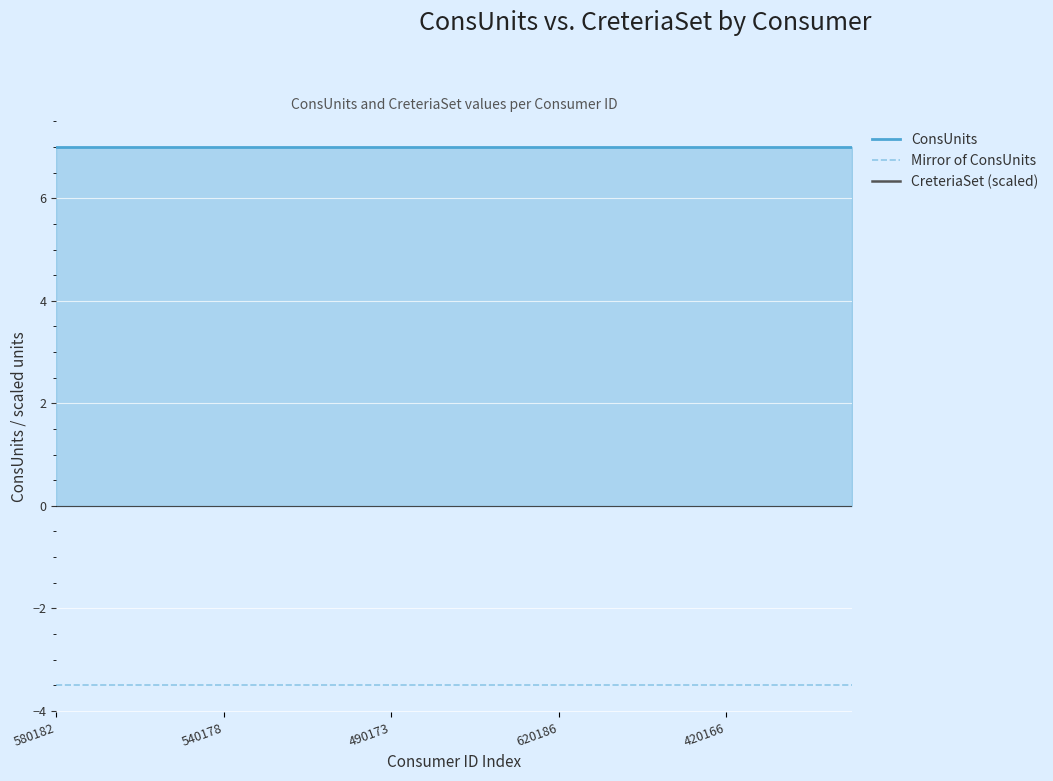

True or false: CreteriaSet (scaled) and Mirror of ConsUnits cross at least once.

False